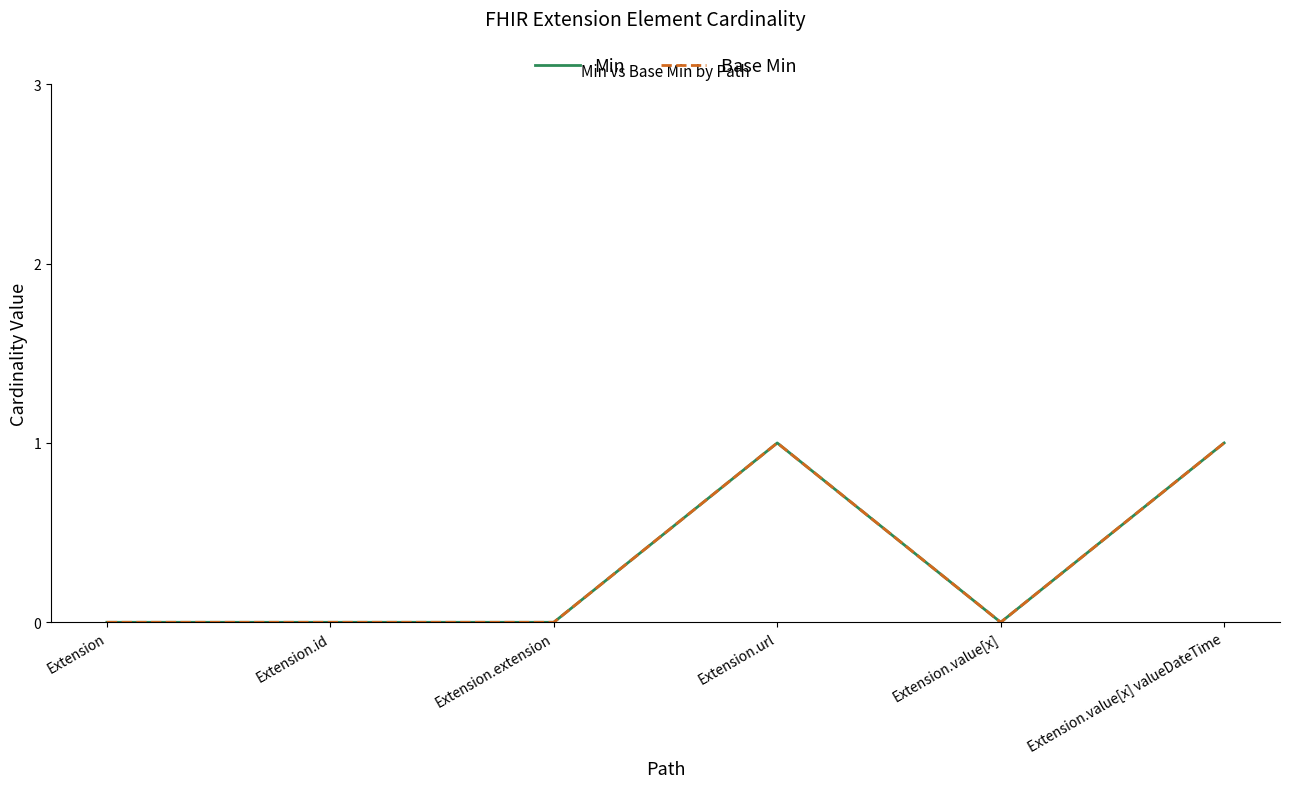

How many Min values are between 0 and 1?

6